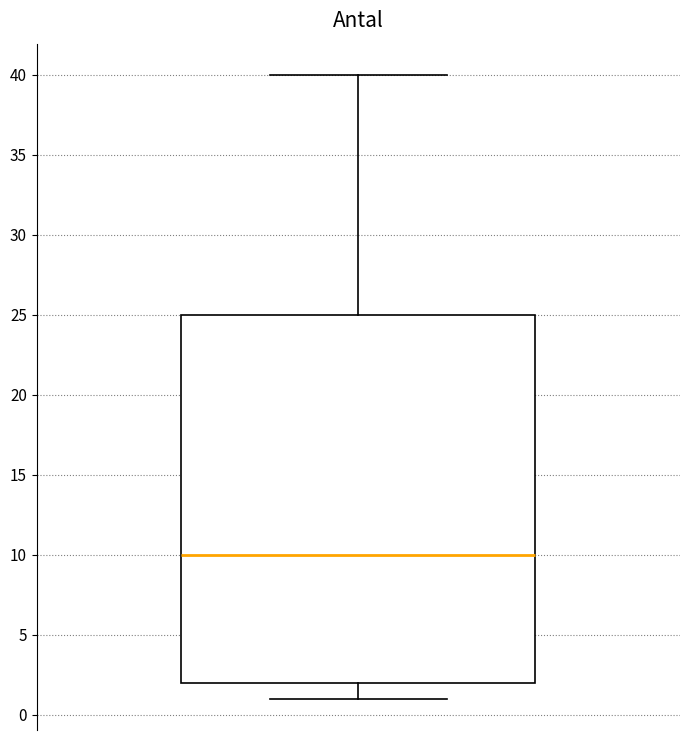

Transcribe this box plot: give where the median line is, the range the box spans, and where the two whiskers end, as read against the y-axis. The values are not printed on the chart, so give them approximately, as read against the axis.

median 10, box 2 to 25, whiskers 1 to 40